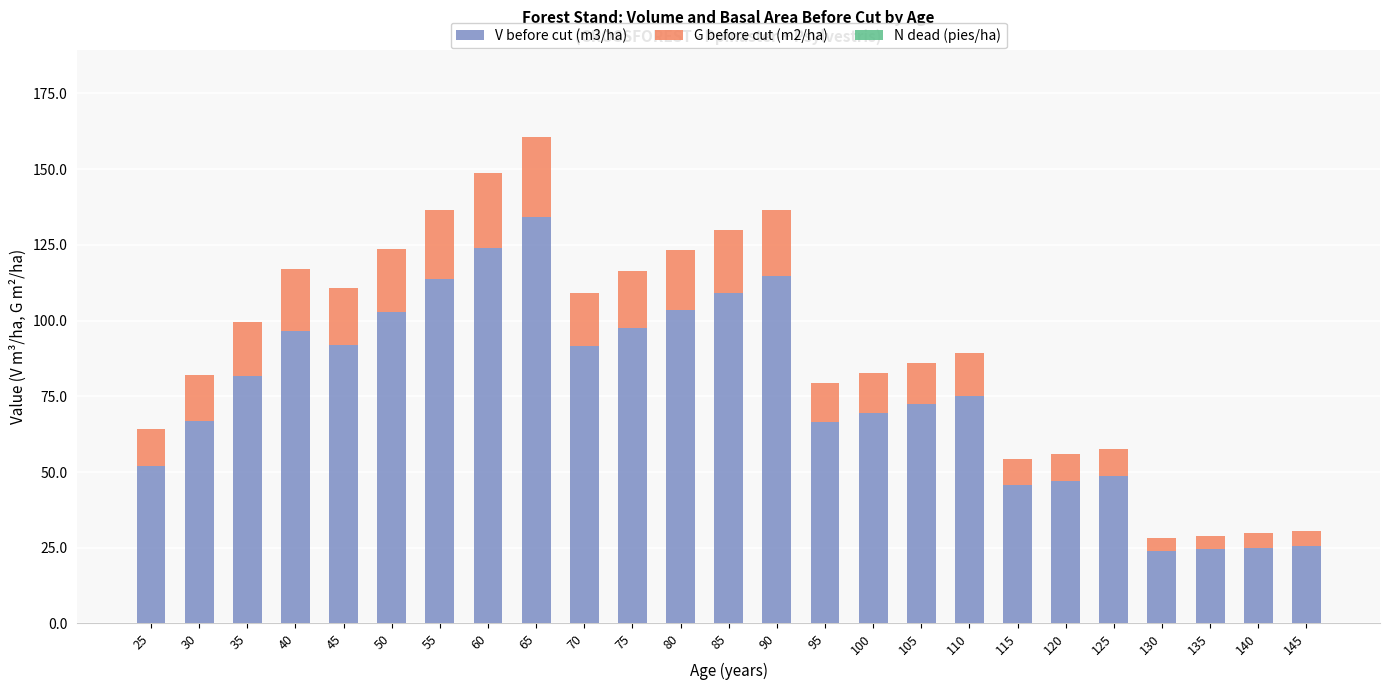

The value of V before cut (m3/ha) at 110 is 29.7. True or false?

False